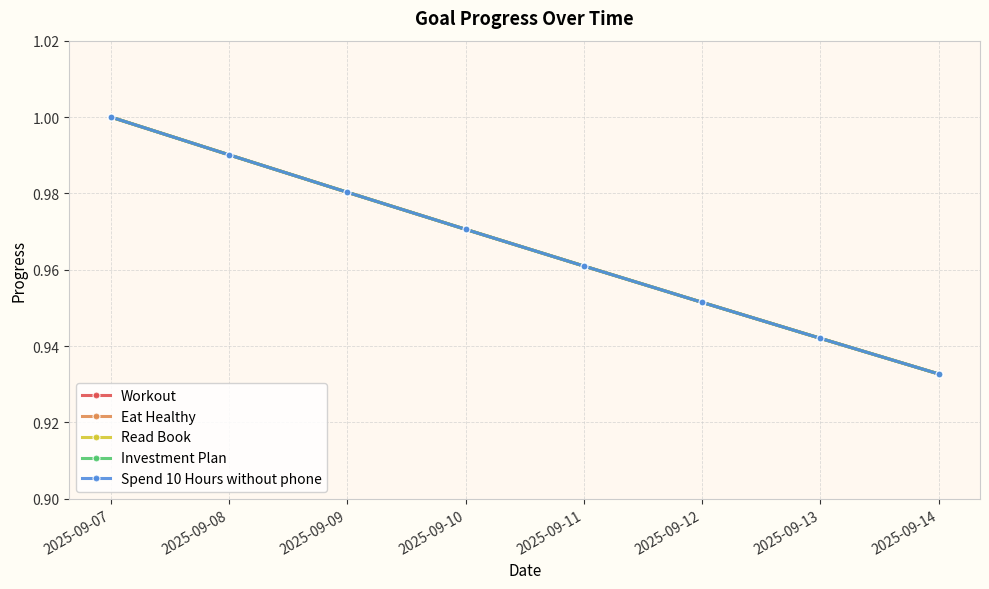

True or false: Spend 10 Hours without phone and Read Book cross at least once.

False